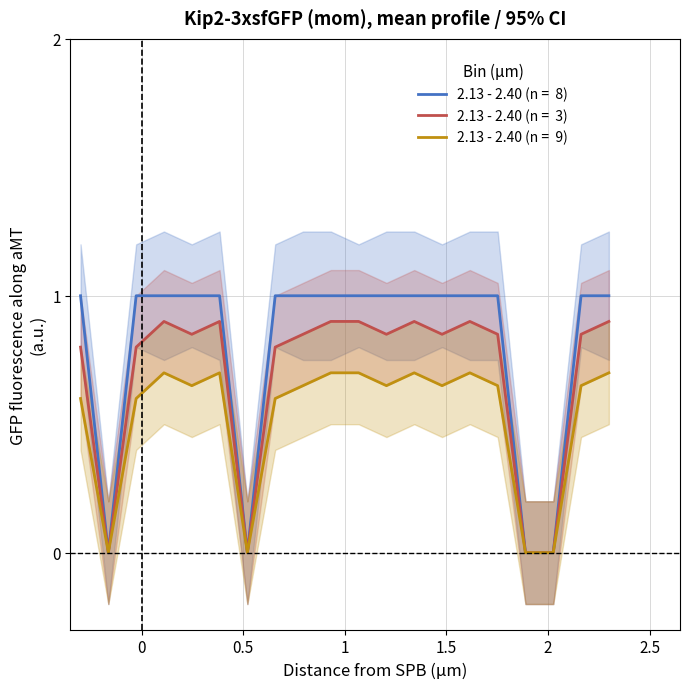

What are all the series names shown in the legend?

2.13 - 2.40 (n =  8), 2.13 - 2.40 (n =  3), 2.13 - 2.40 (n =  9)